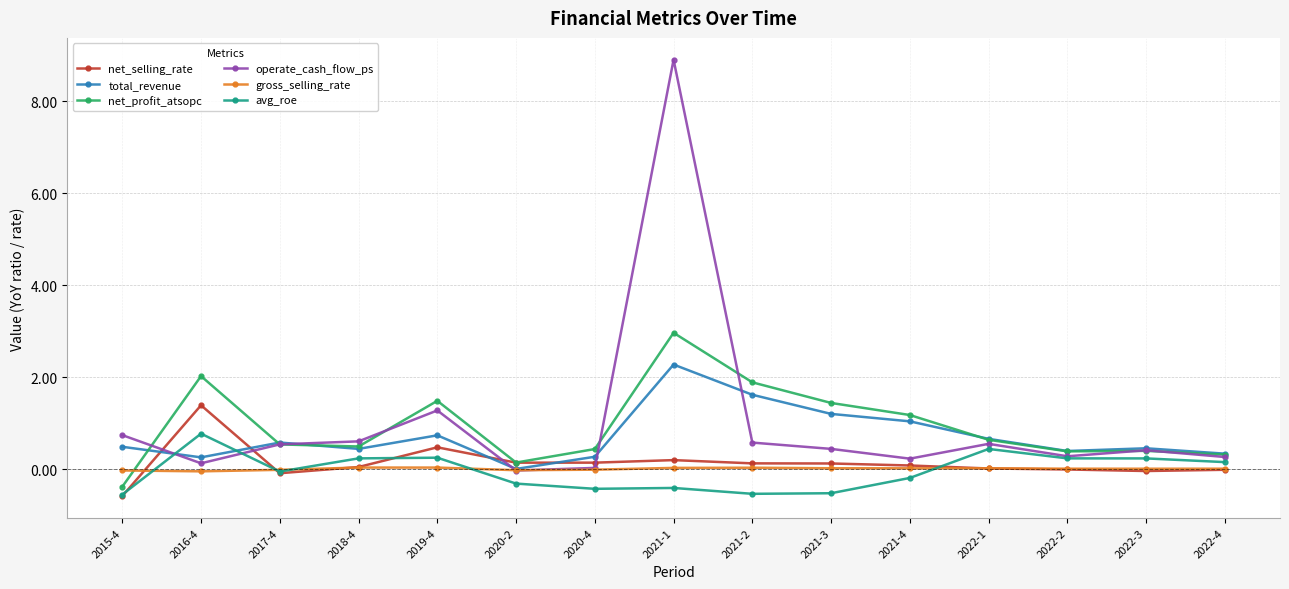

Which series ends up on top after the final intersection of avg_roe and net_selling_rate?

avg_roe